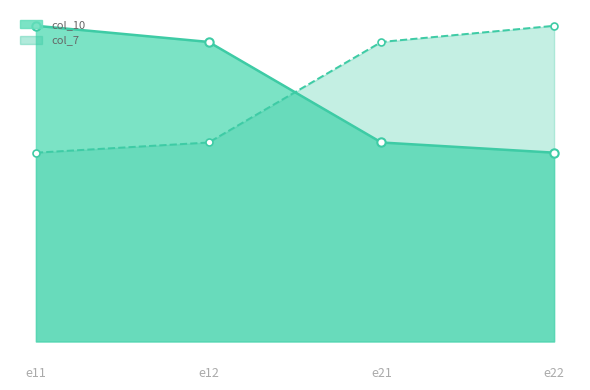

Count the number of categories in the chart.

4